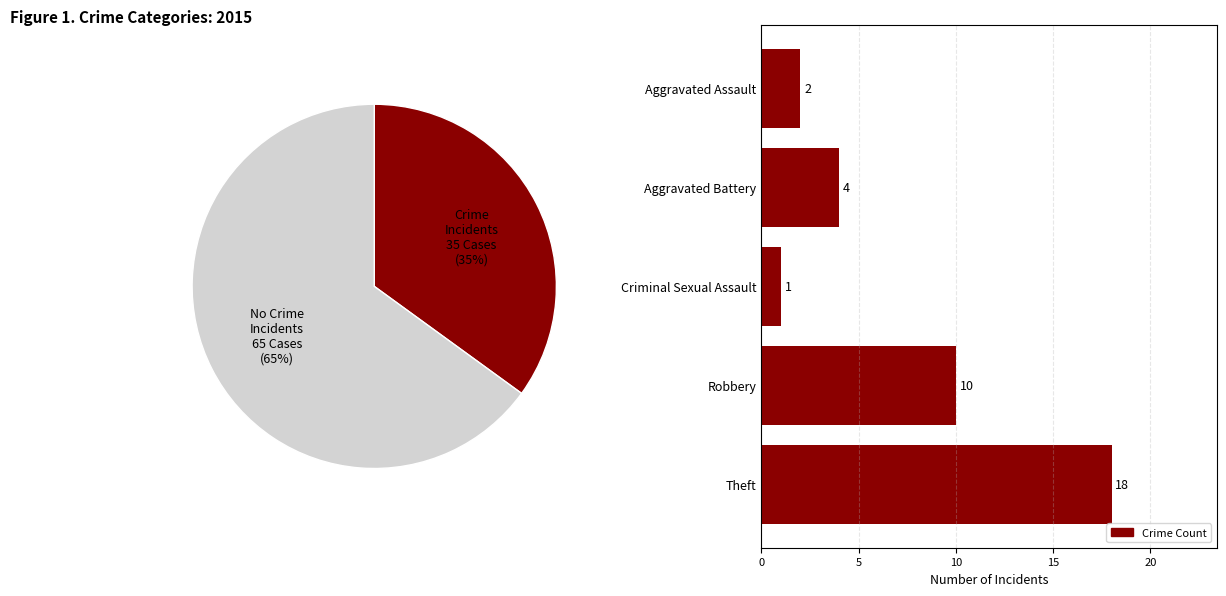

What is the change in value from Criminal Sexual Assault to Robbery?

+9